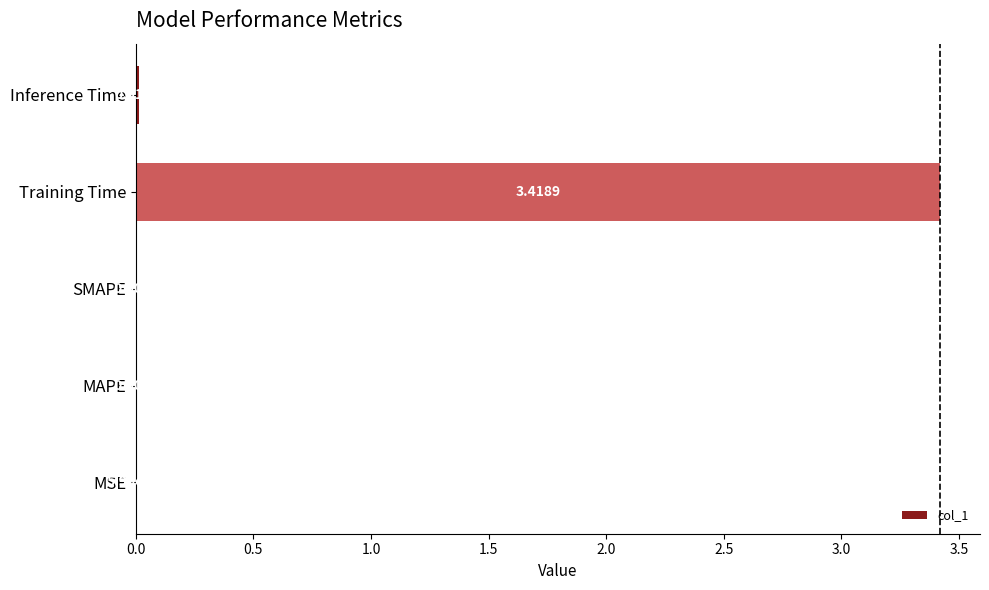

Which category has the highest value across all series?

Training Time